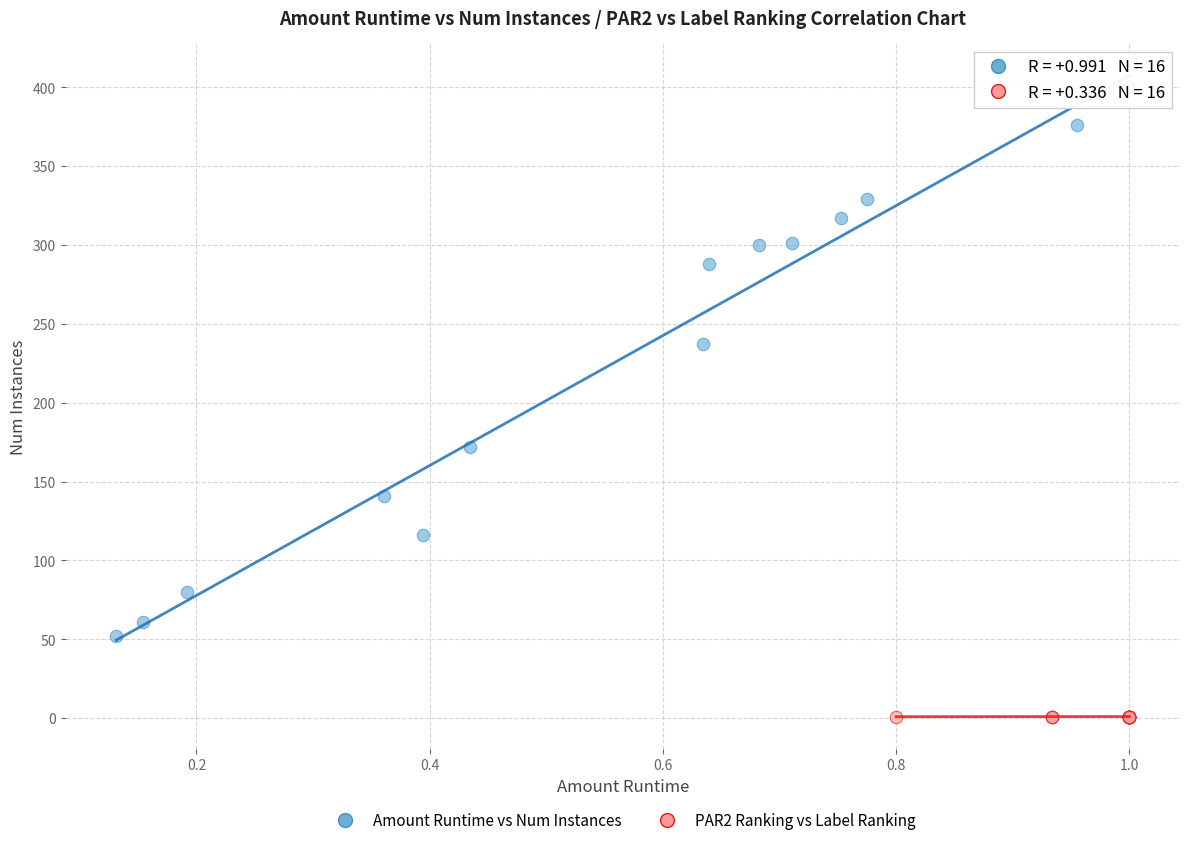

Which series reaches the minimum Y coordinate?

PAR2 Ranking vs Label Ranking